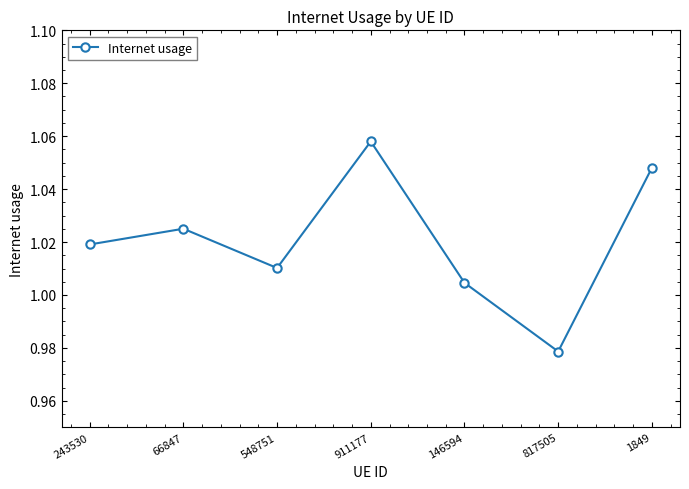

Is it true that the value at 1849 is 0.6?

False